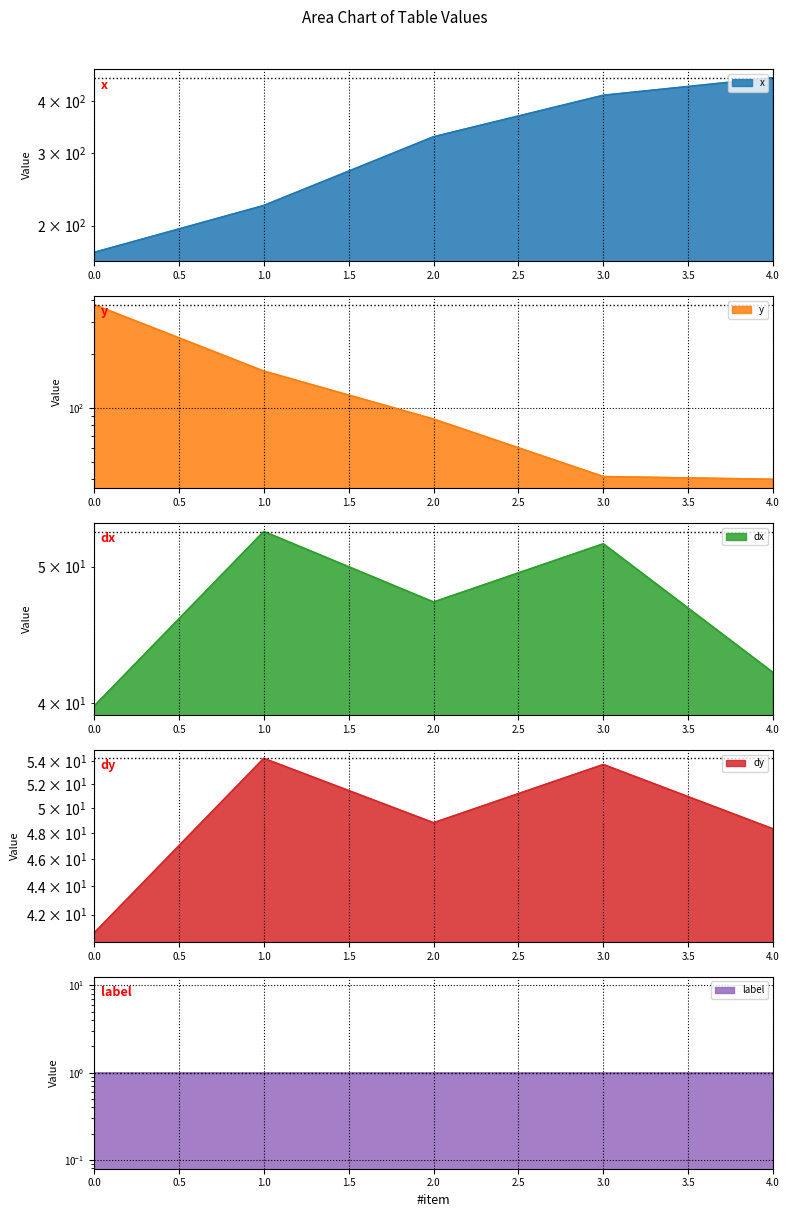

What is the greatest value displayed?

455.7